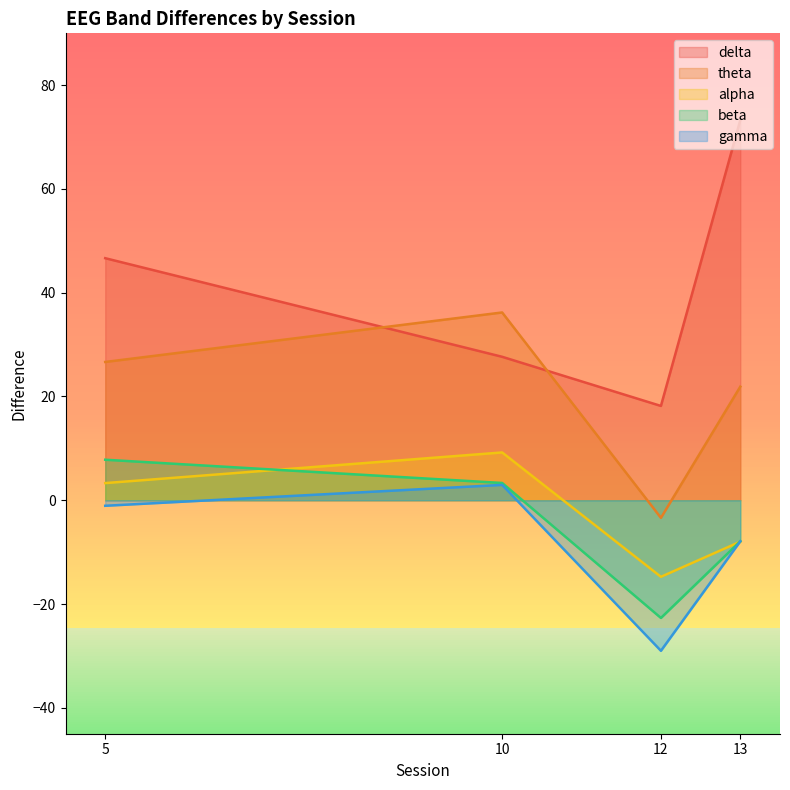

What is the value of the alpha point at the 1st from the left?

3.3